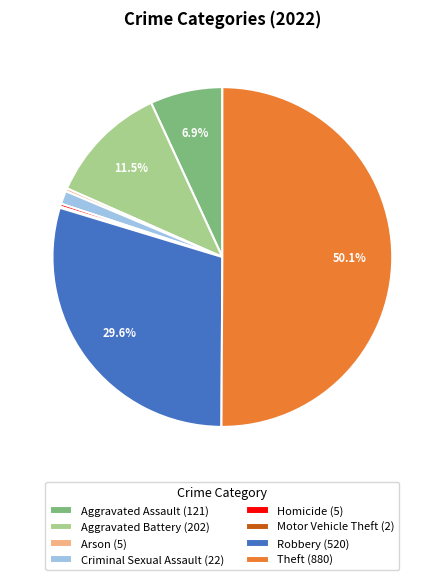

To the nearest percent, what is the average slice percentage?

12%